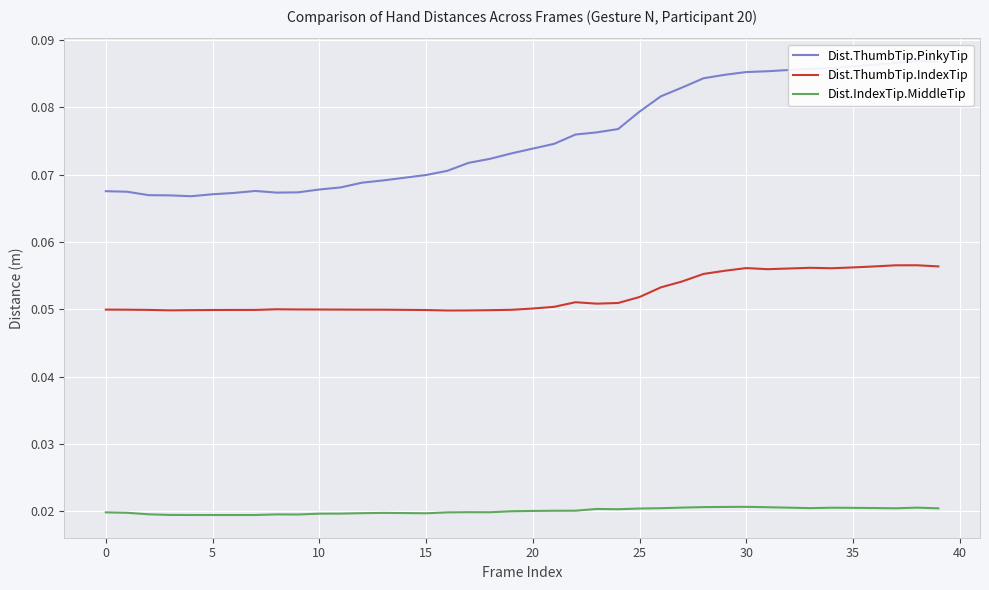

The value of Dist.ThumbTip.IndexTip at 11 is 0.0. True or false?

True